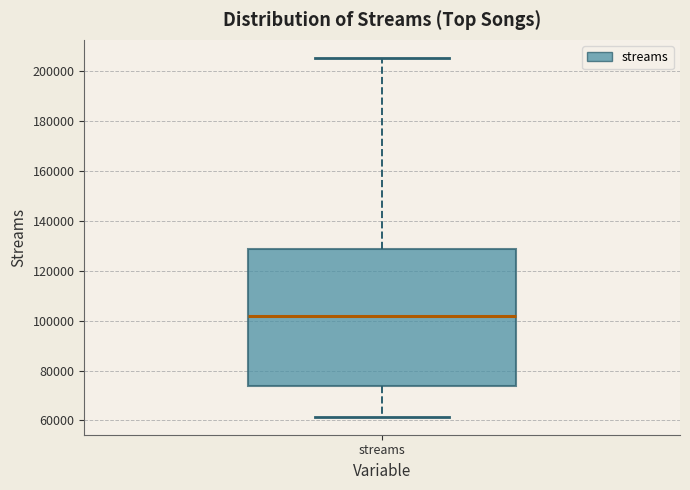

Transcribe this box plot: give where the median line is, the range the box spans, and where the two whiskers end, as read against the y-axis. The values are not printed on the chart, so give them approximately, as read against the axis.

median 102000, box 74000 to 128000, whiskers 62000 to 206000